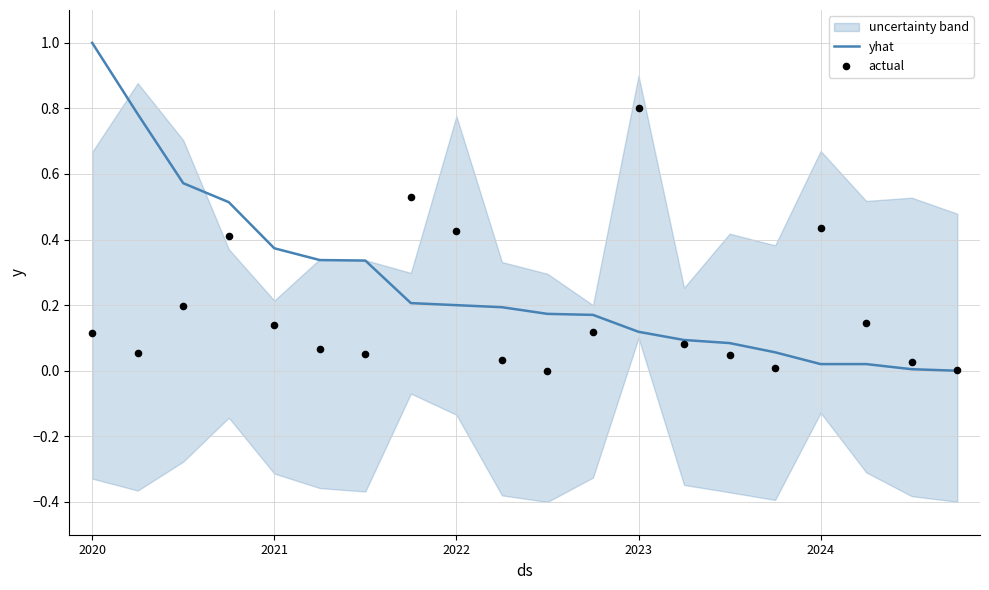

At which category is the sum across all series the highest?

2020